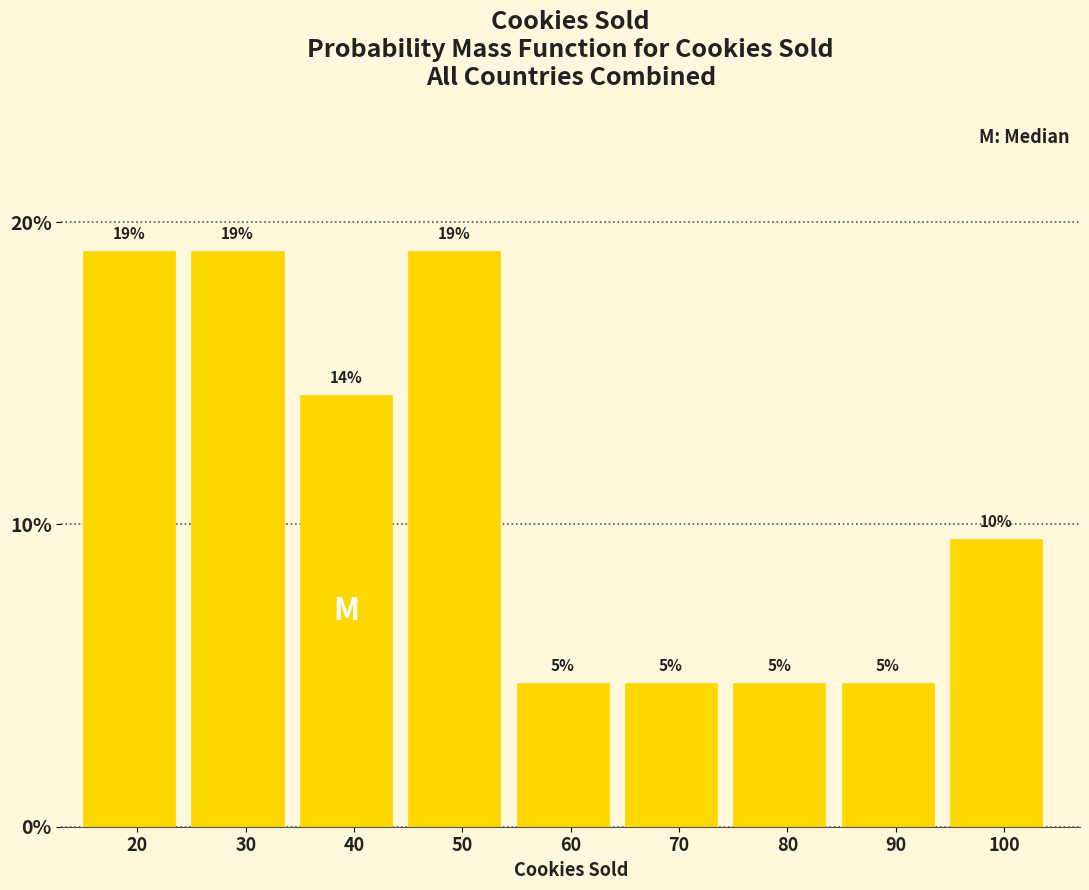

How many bars are there in total?

9